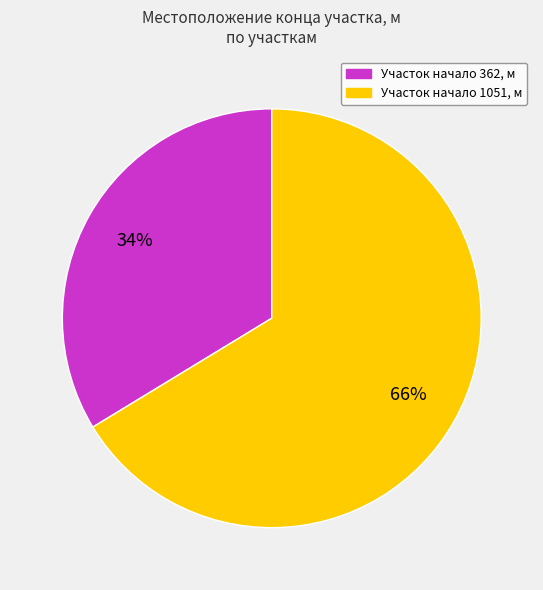

Which slice is the smallest?

Участок начало 362, м